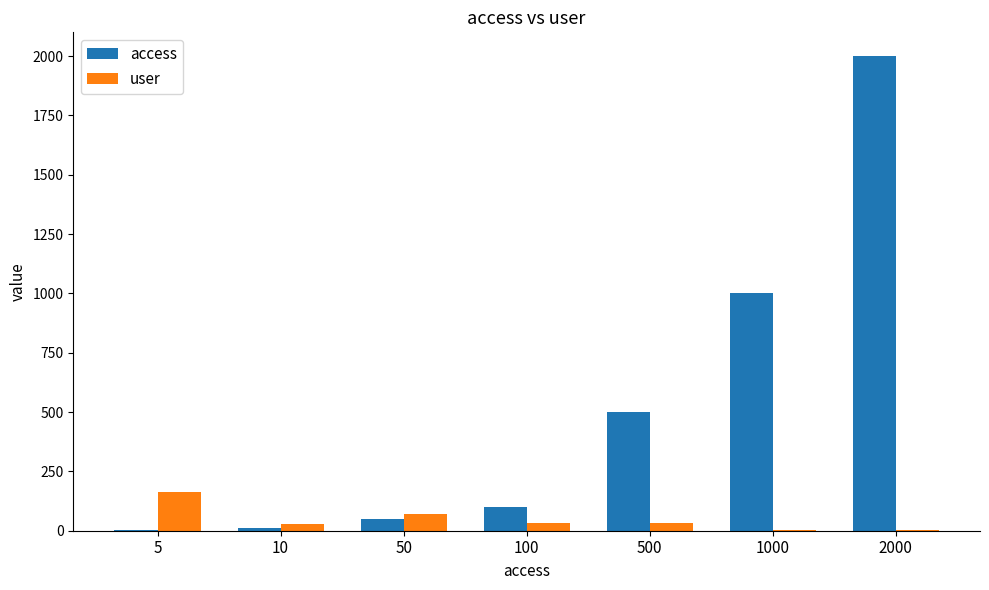

Is it true that user equals 5 at 1000?

True